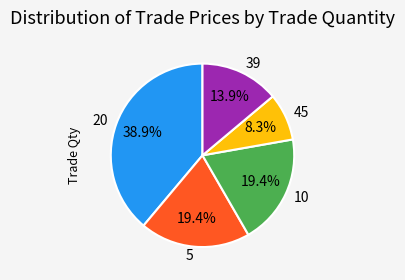

What is the largest slice in the pie chart?

20